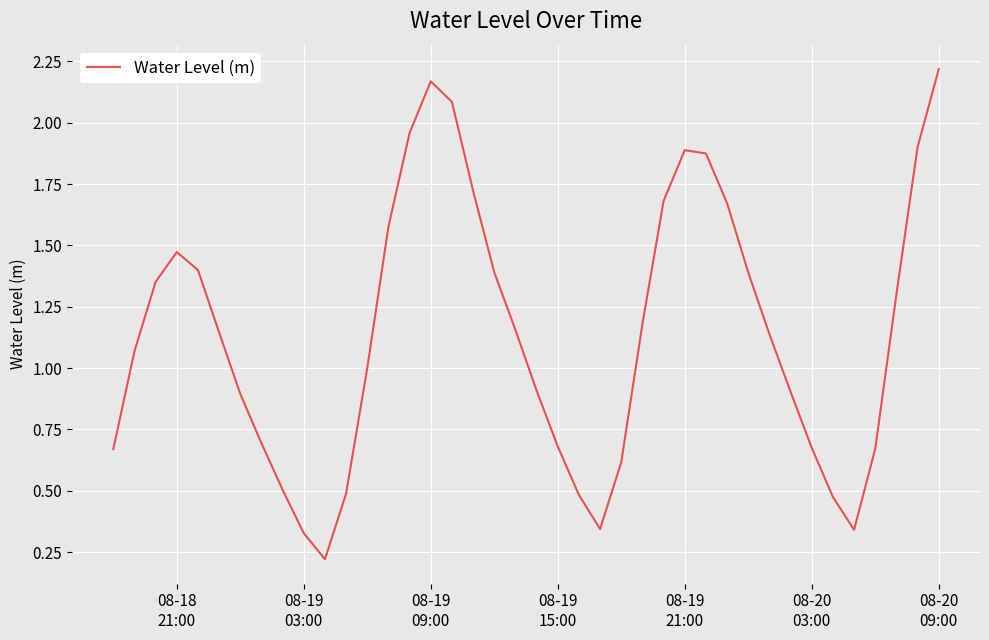

Does the chart display data point markers on the line(s)?

No